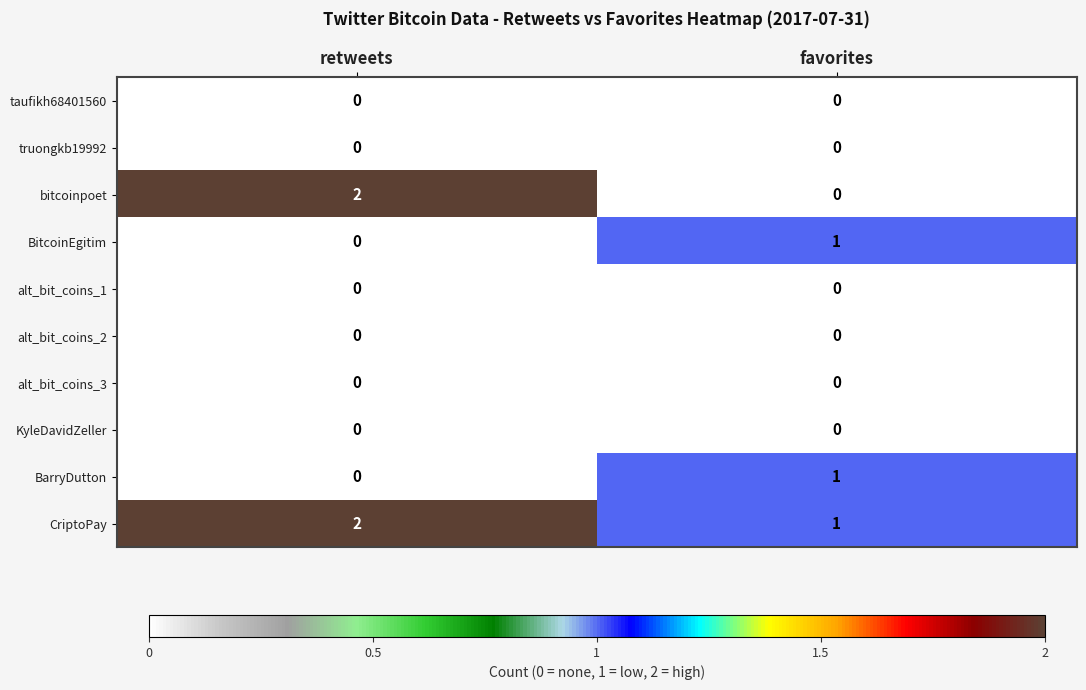

List the labels in order of BitcoinEgitim value, largest first.

favorites, retweets